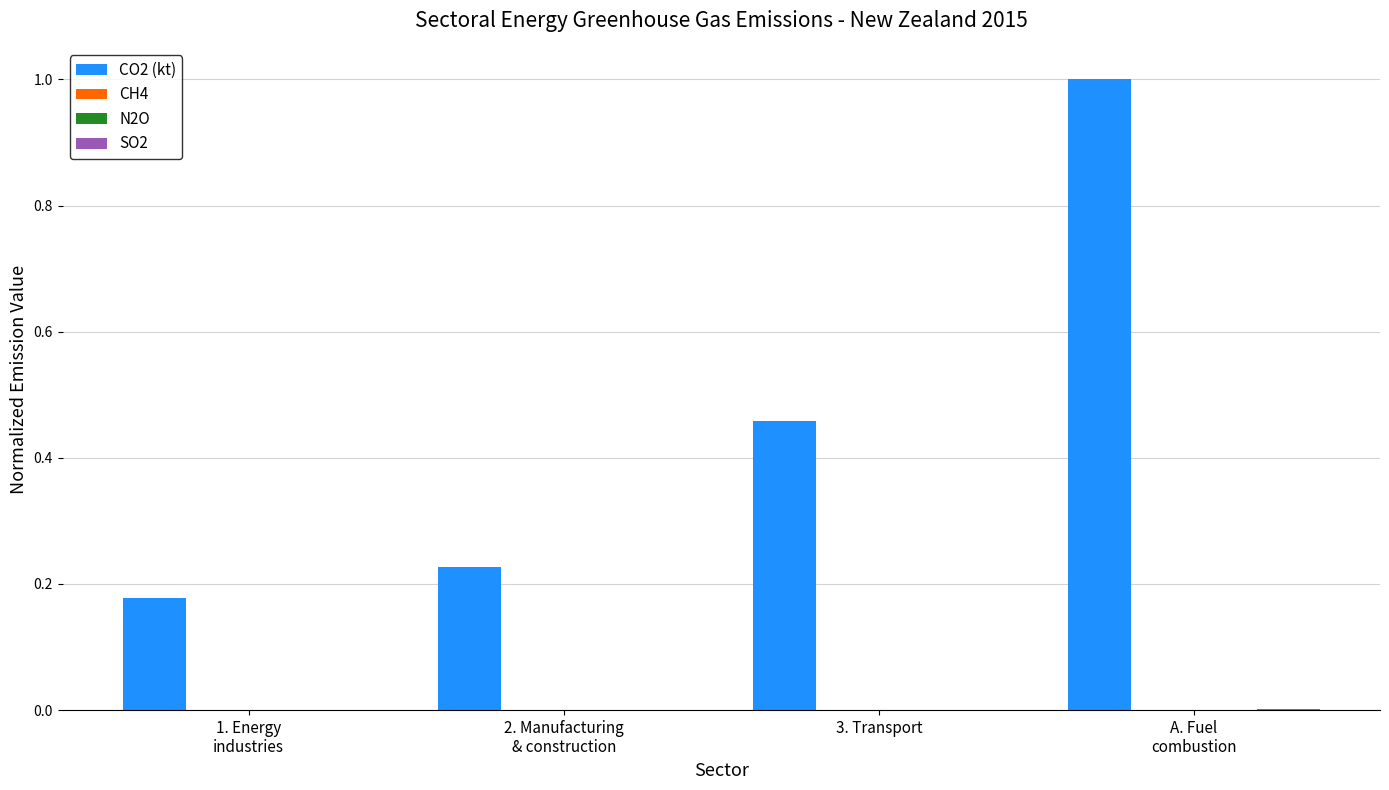

What is the total value across all series at A. Fuel
combustion?

1.0